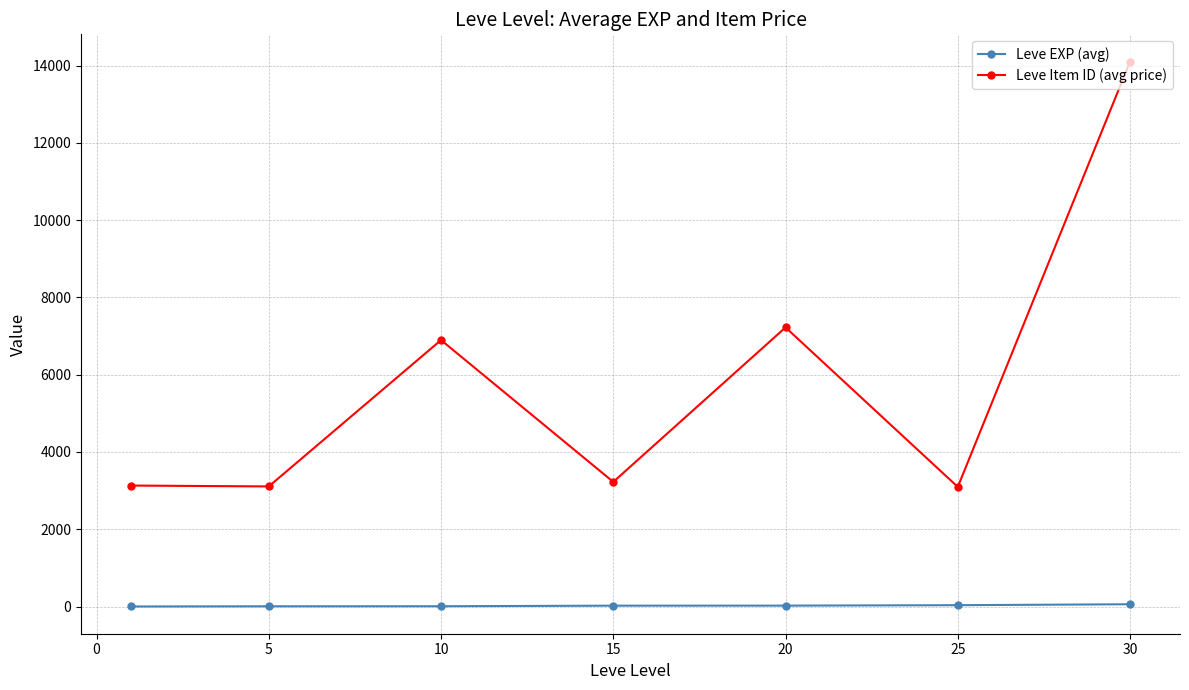

What is the average value of the Leve Item ID (avg price) series?

5826.9